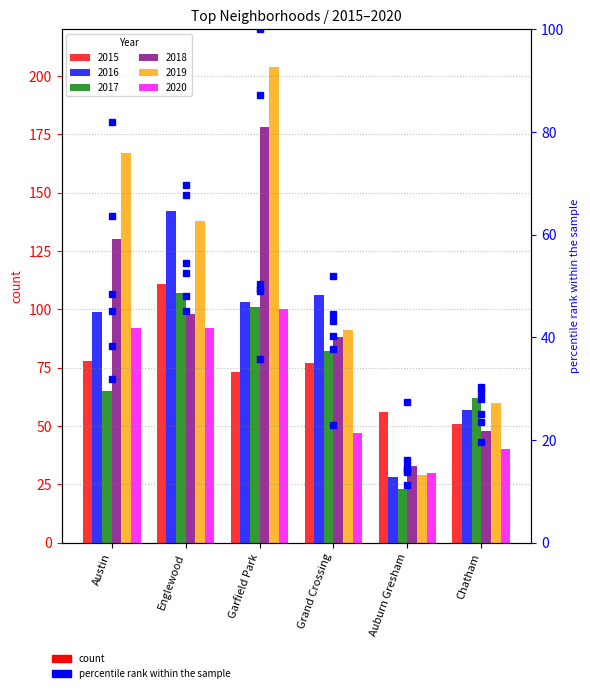

What position from the right is Austin?

6